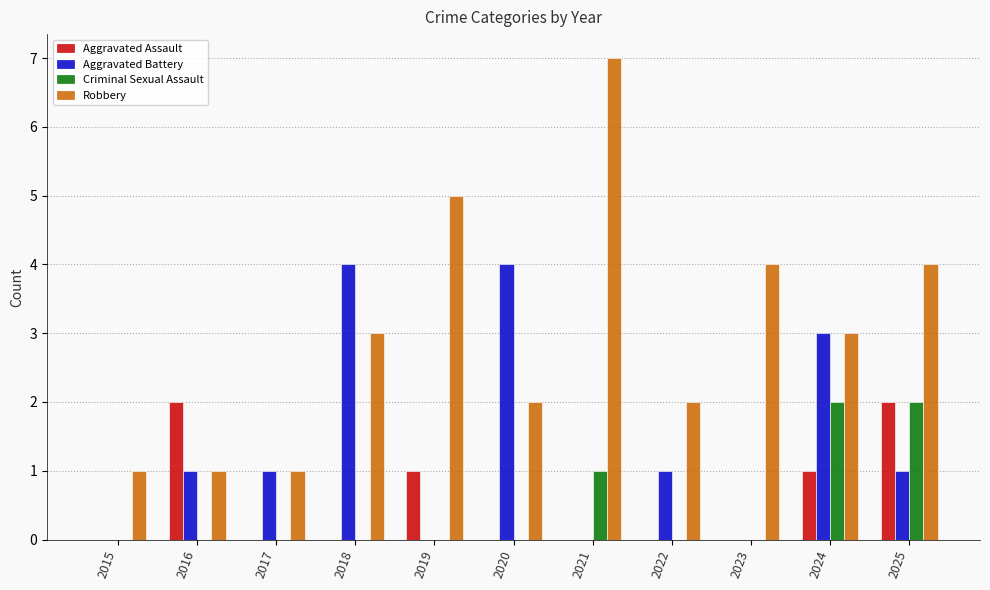

Count the Aggravated Assault values in the range 0 to 1.

9